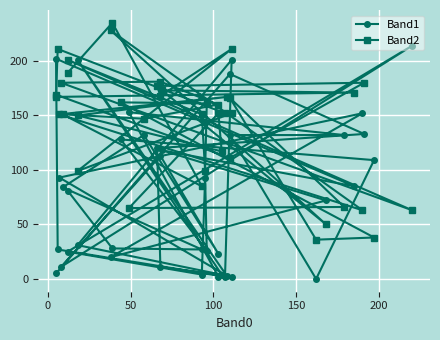

List the series in order of their overall mean, highest first.

Band2, Band1